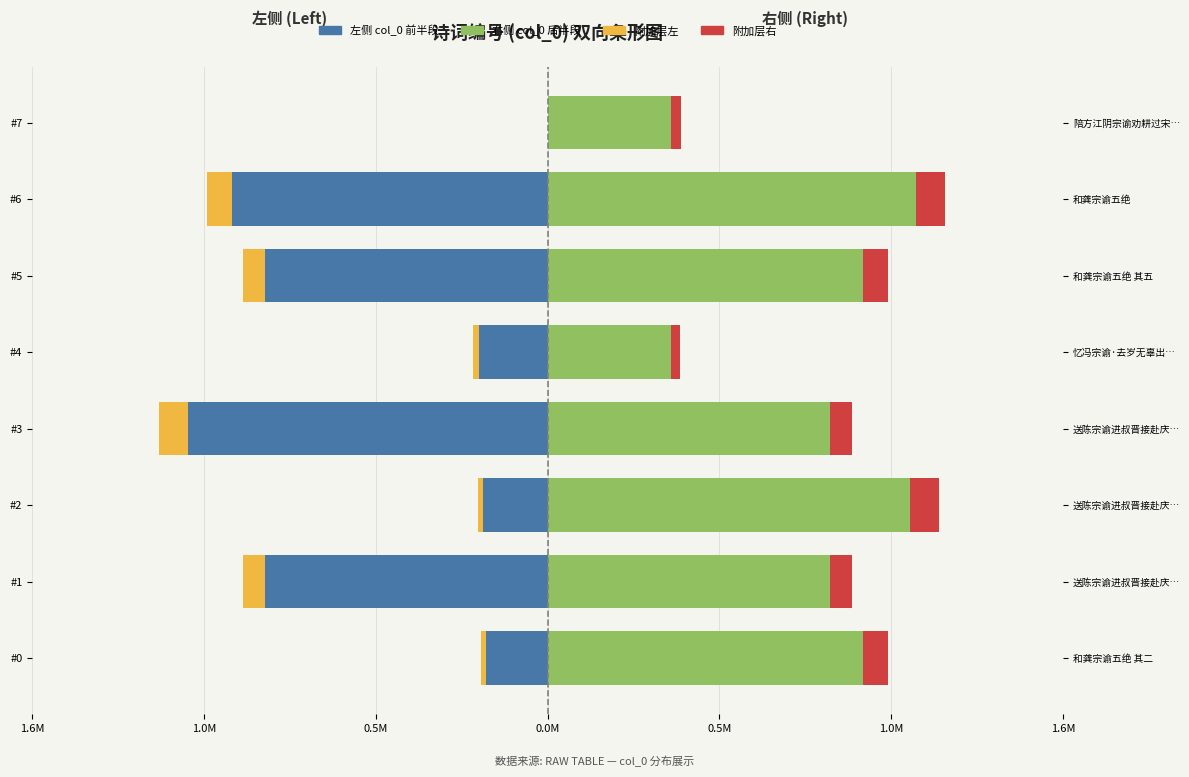

Which series has the largest range (max minus min)?

左侧 (col_0 前半段)